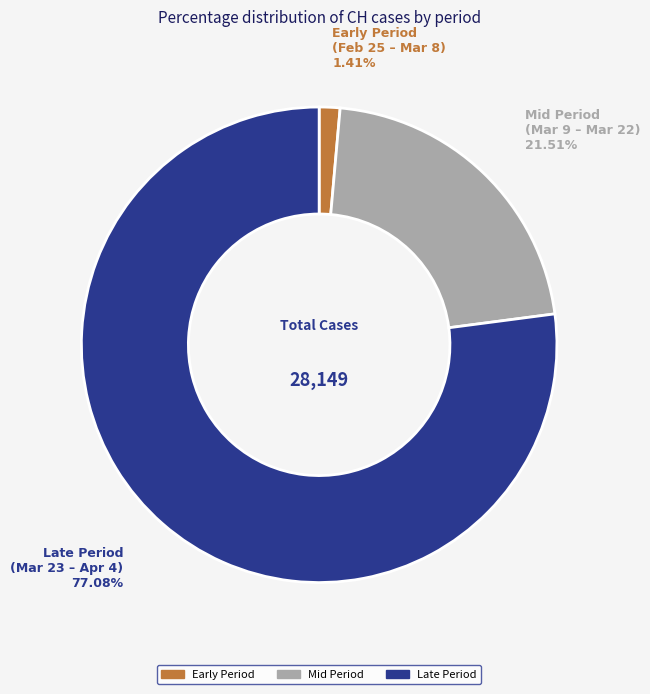

Is there a majority slice in this chart?

Yes